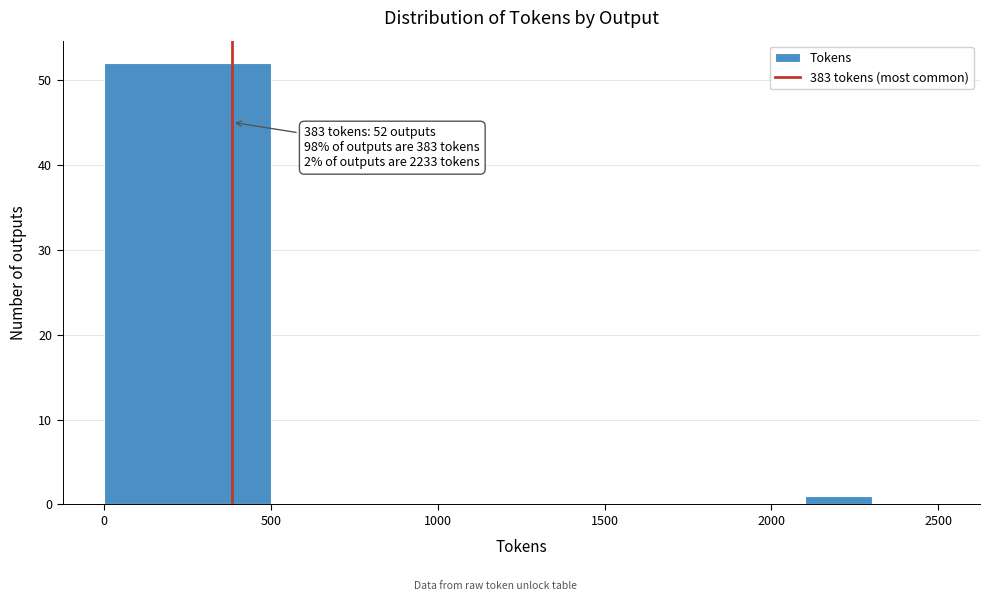

Over which range of the x-axis is the bar tallest?

0 to 500